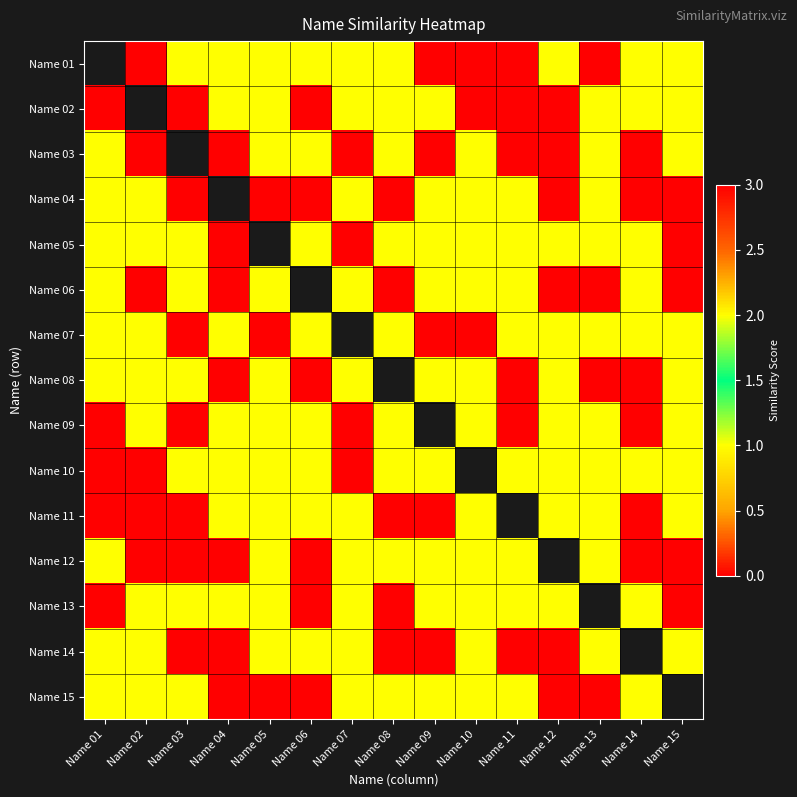

Is it true that Name 10 equals 2.7 at Name 06?

False